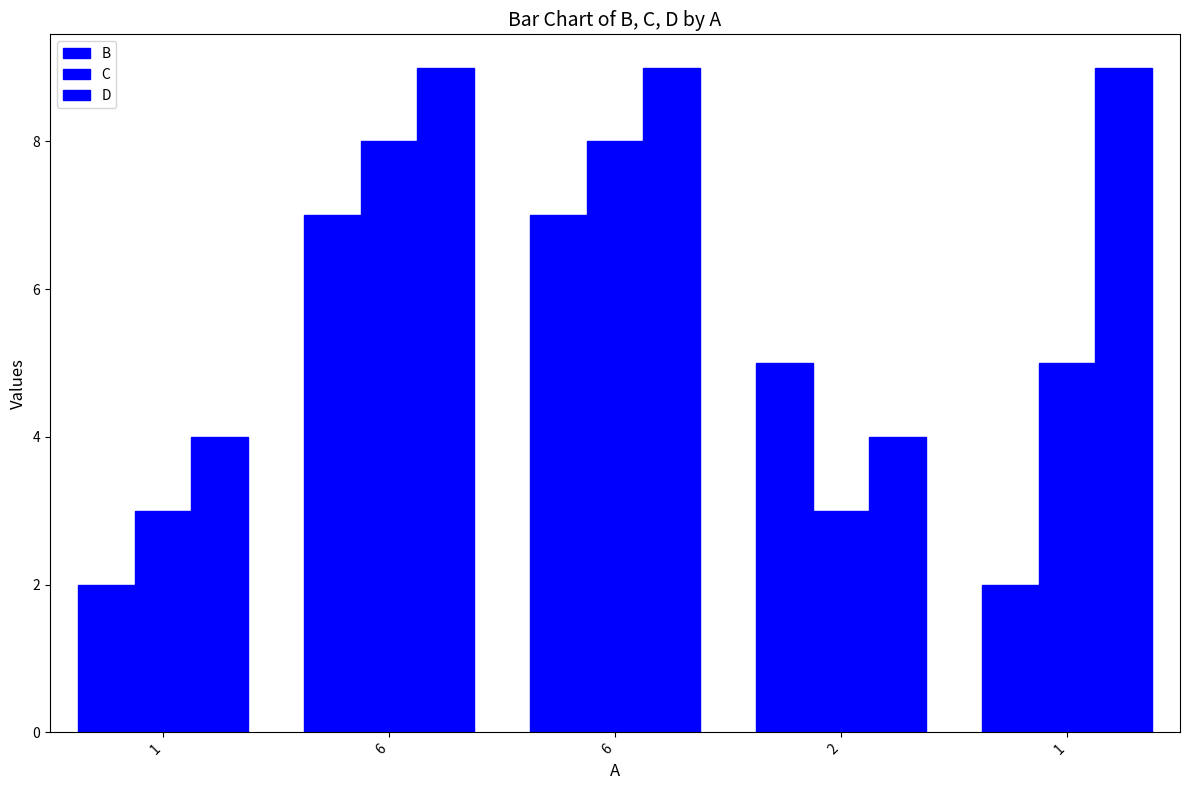

Does the chart contain stacked bars?

No